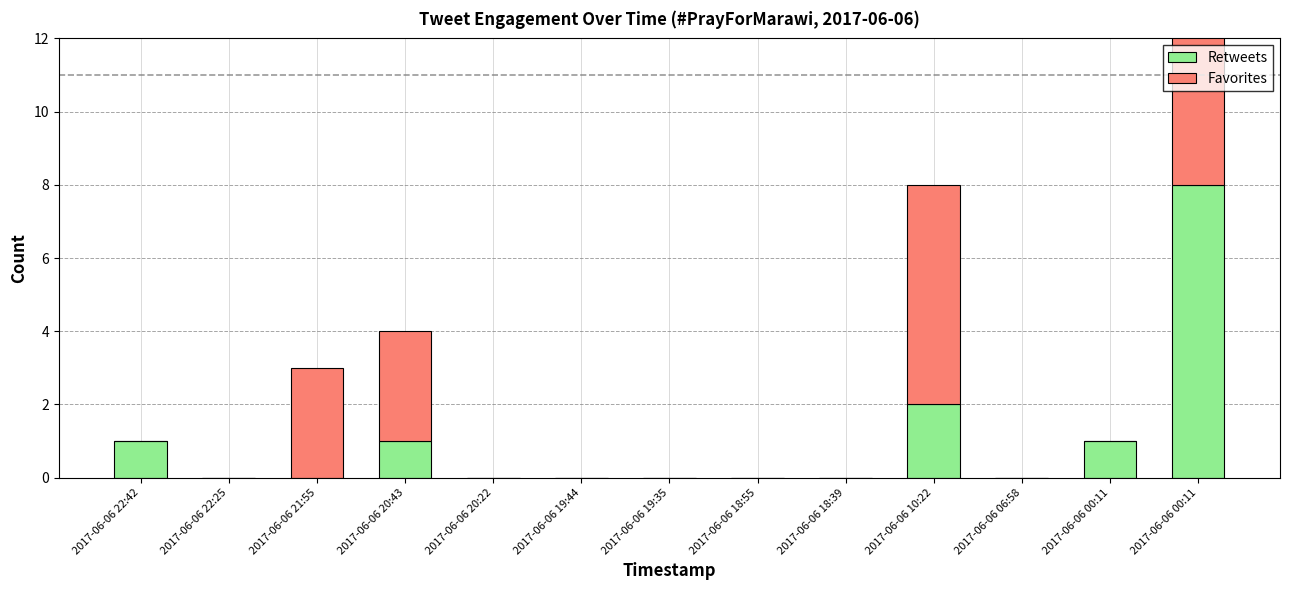

What are all the series names shown in the legend?

Retweets, Favorites